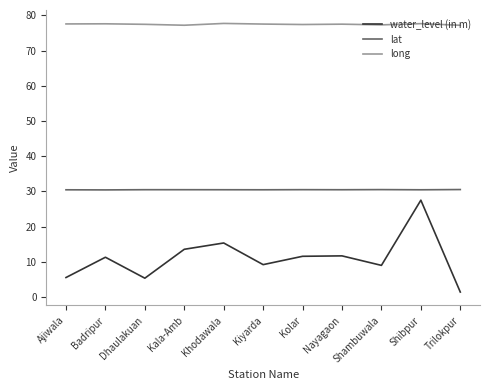

What is the average value of the long series?

77.5